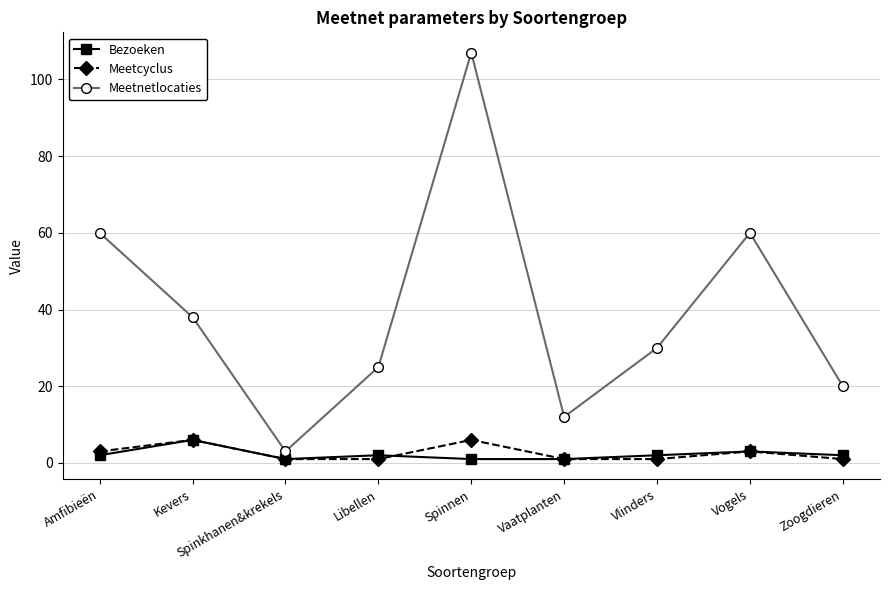

True or false: Meetcyclus and Meetnetlocaties intersect in this chart.

False